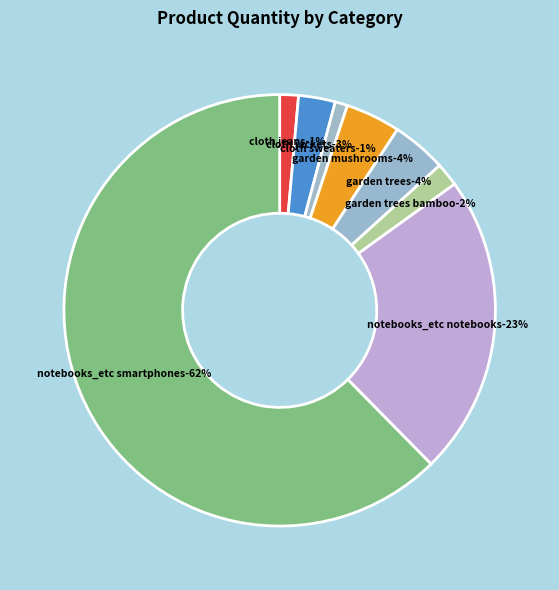

To the nearest percent, what portion does garden trees bamboo represent?

2%